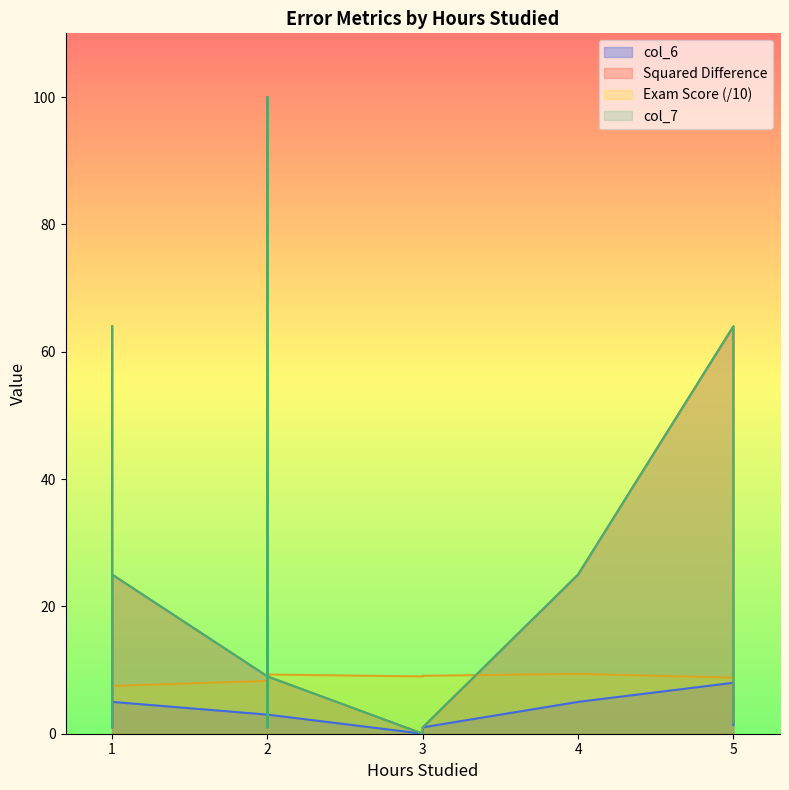

Does the chart display data point markers on the line(s)?

No